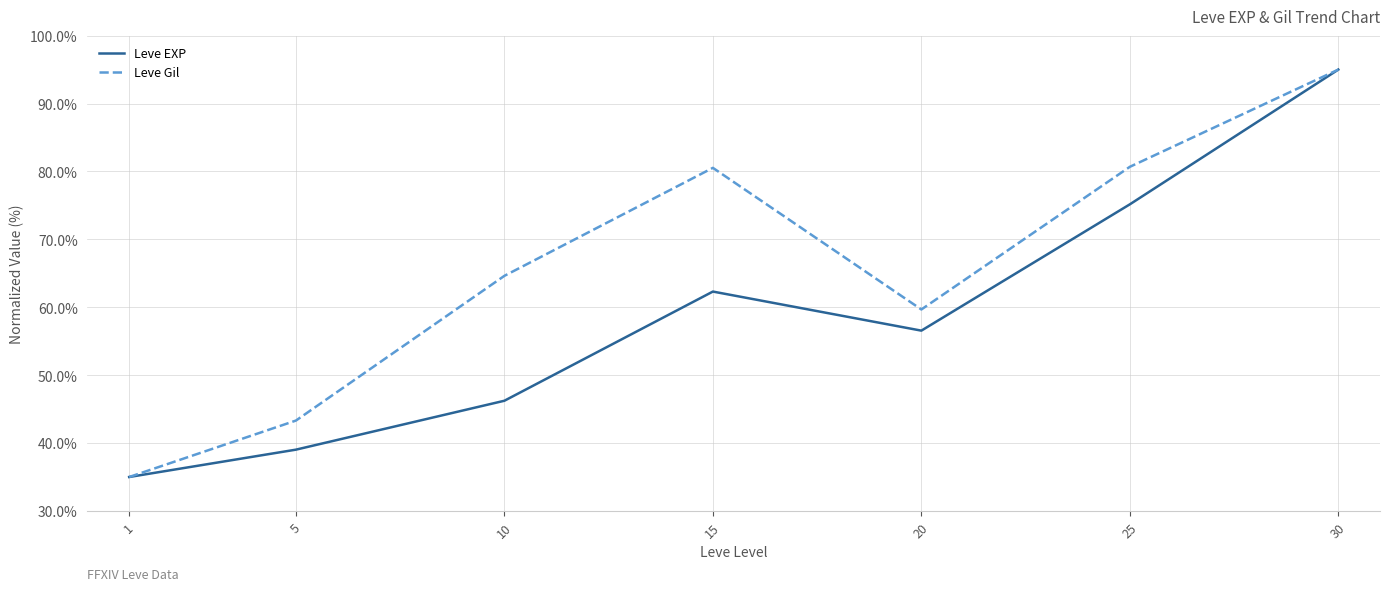

How many lines are shown in the chart?

2